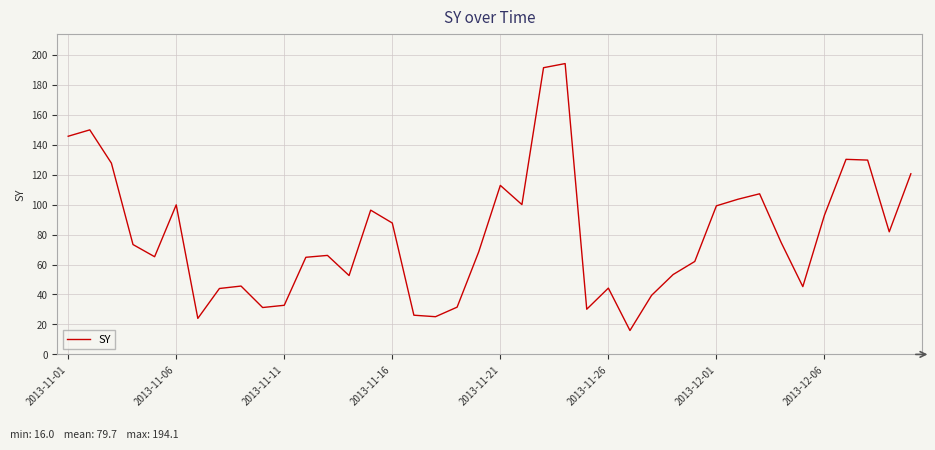

How many interior local peaks (higher than both neighbors) does the data have?

10